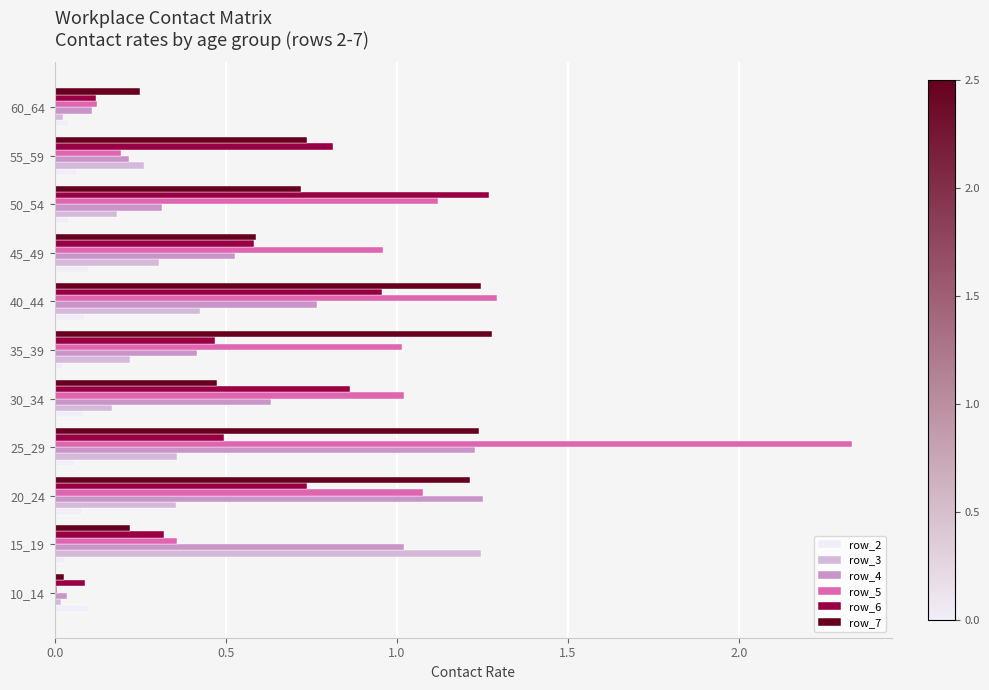

Is it true that row_6 equals 0.3 at 15_19?

True